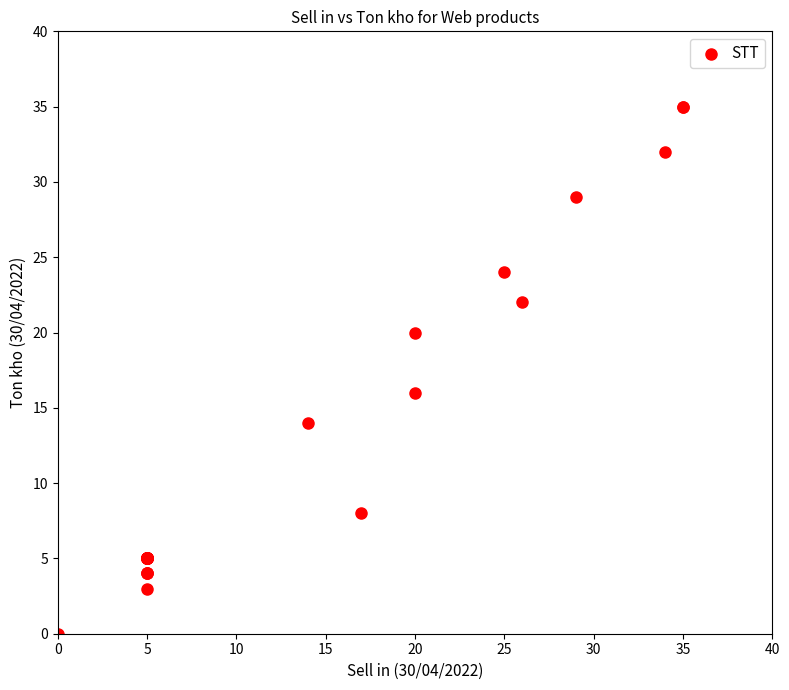

What Y value in the scatter plot is closest to 17?

16